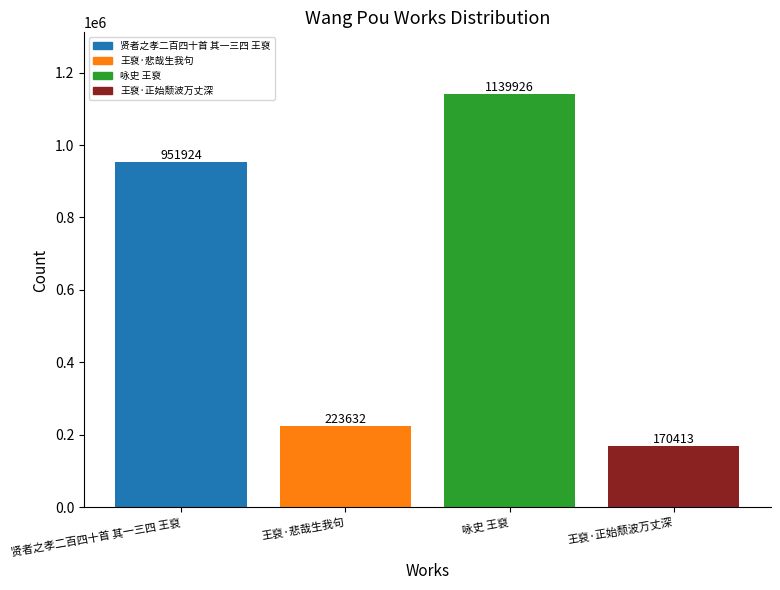

What is the difference between the values at 咏史 王裒 and 贤者之孝二百四十首 其一三四 王裒?

188002